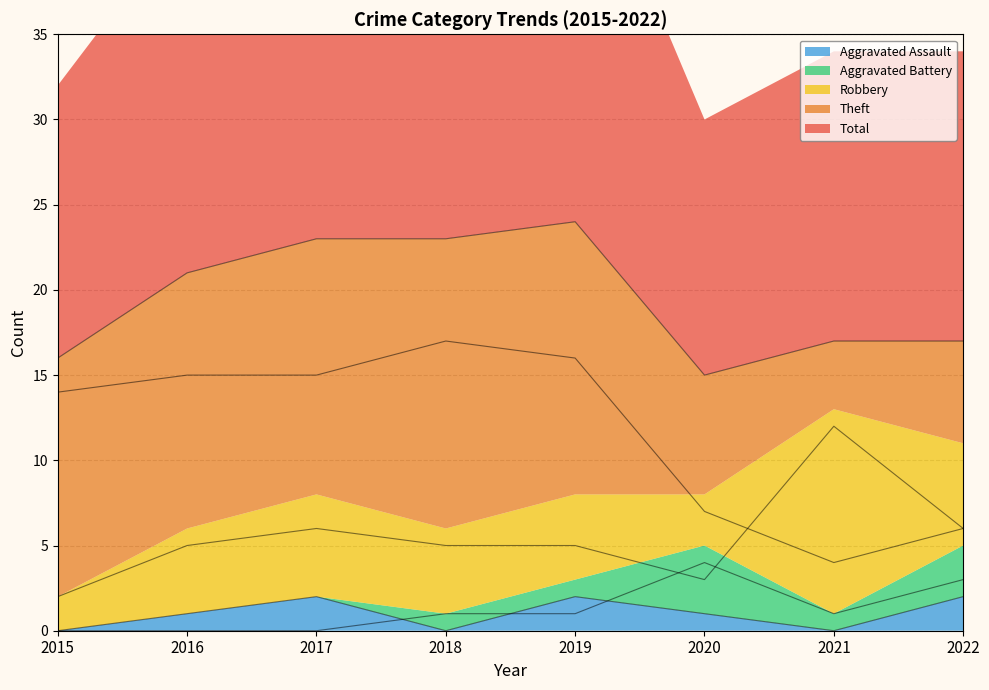

The value of Robbery at 2020 is 3. True or false?

True